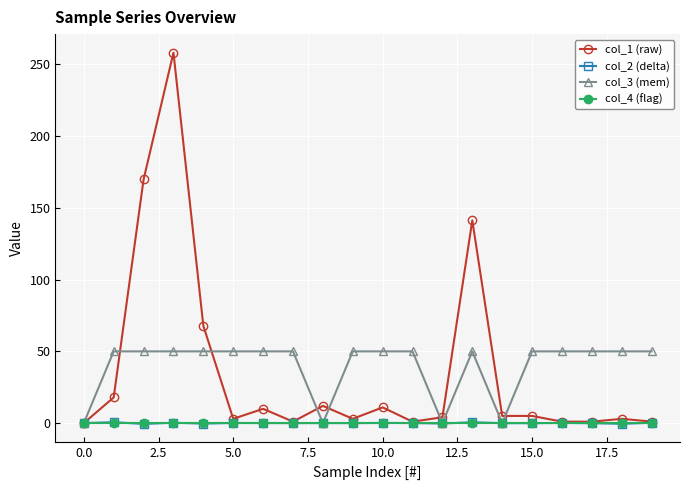

True or false: col_1 (raw) has more than 1 interior local peaks.

True